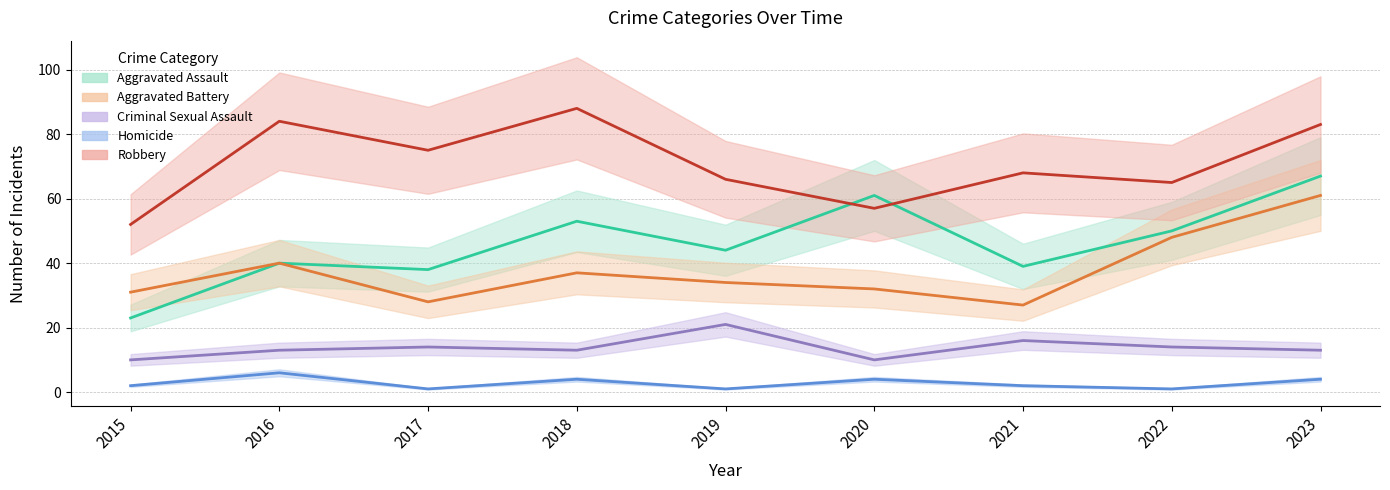

At which category does Robbery reach its first local peak?

2016